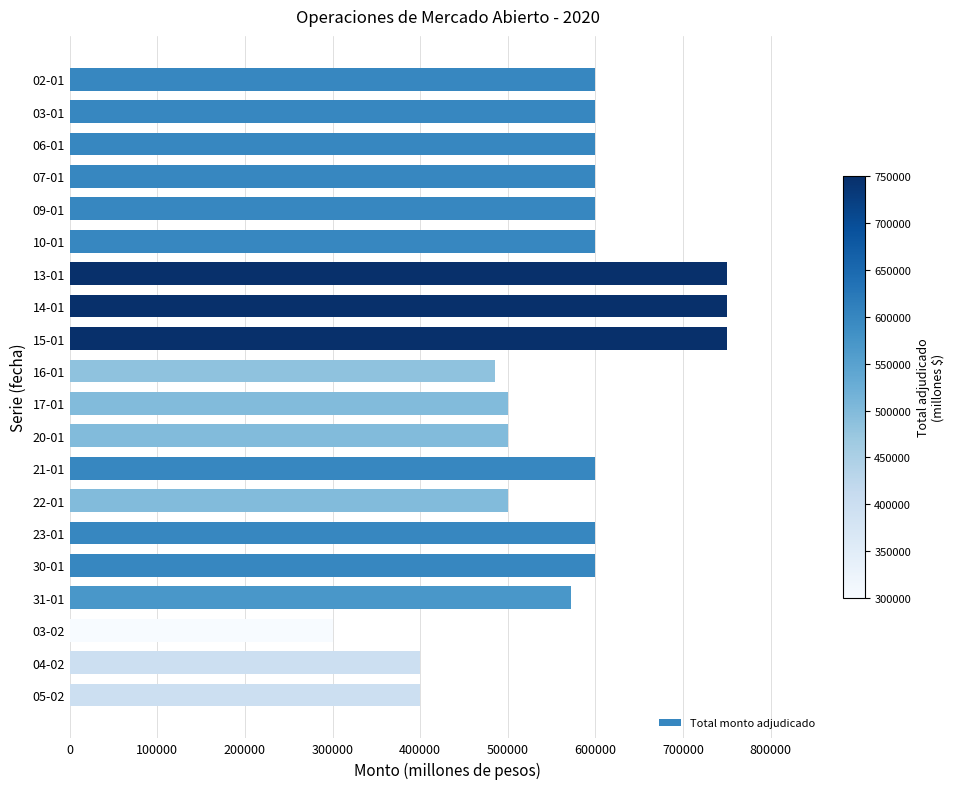

Is it true that the value at 15-01 is 750000?

True